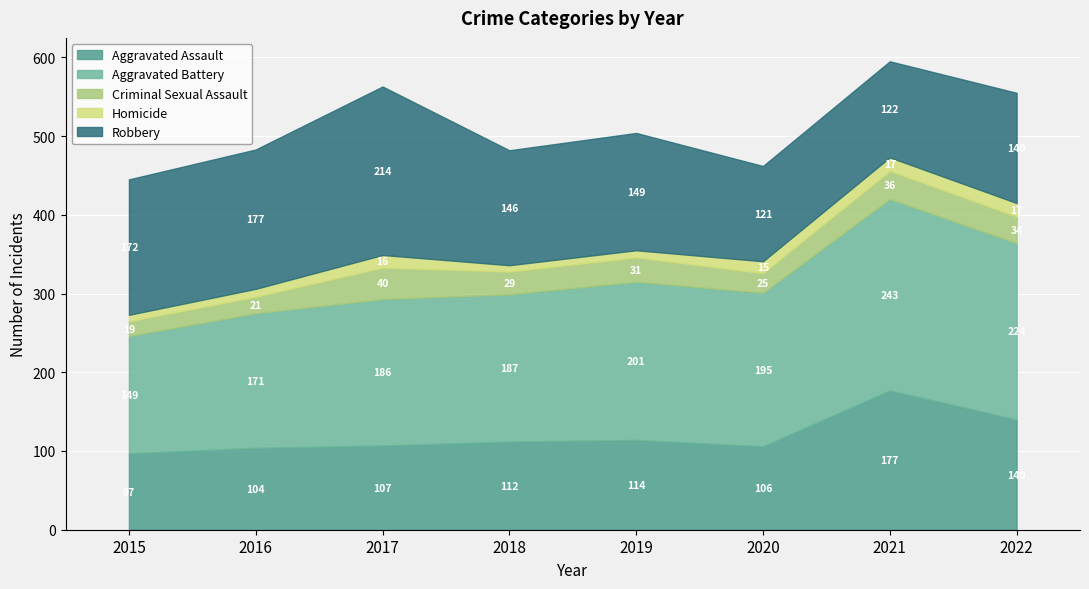

Where is the first local maximum for Homicide?

2017